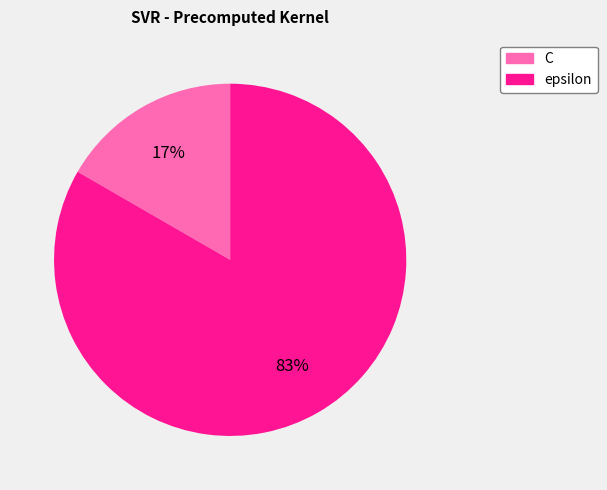

Is it true that C is 9% of the pie?

False